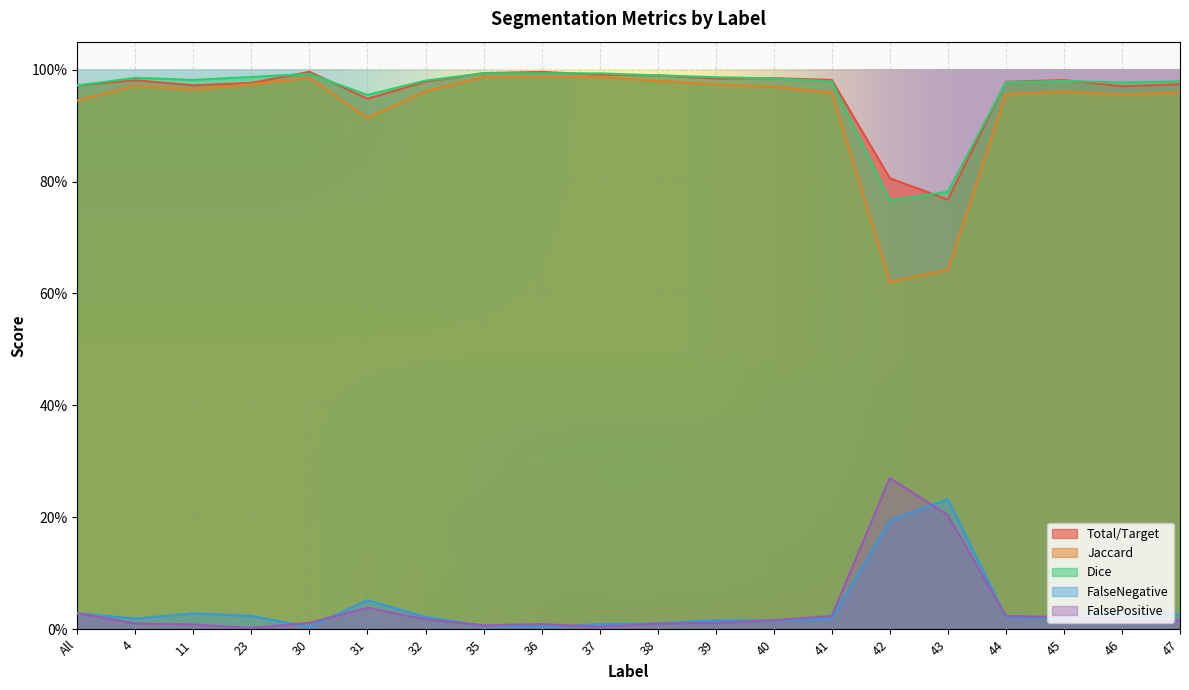

Reading left to right, extract all data points from this chart.

Total/Target: All=1.0	4=1.0	11=1.0	23=1.0	30=1.0	31=0.9	32=1.0	35=1.0	36=1.0	37=1.0	38=1.0	39=1.0	40=1.0	41=1.0	42=0.8	43=0.8	44=1.0	45=1.0	46=1.0	47=1.0
Jaccard: All=0.9	4=1.0	11=1.0	23=1.0	30=1.0	31=0.9	32=1.0	35=1.0	36=1.0	37=1.0	38=1.0	39=1.0	40=1.0	41=1.0	42=0.6	43=0.6	44=1.0	45=1.0	46=1.0	47=1.0
Dice: All=1.0	4=1.0	11=1.0	23=1.0	30=1.0	31=1.0	32=1.0	35=1.0	36=1.0	37=1.0	38=1.0	39=1.0	40=1.0	41=1.0	42=0.8	43=0.8	44=1.0	45=1.0	46=1.0	47=1.0
FalseNegative: All=0.0	4=0.0	11=0.0	23=0.0	30=0.0	31=0.1	32=0.0	35=0.0	36=0.0	37=0.0	38=0.0	39=0.0	40=0.0	41=0.0	42=0.2	43=0.2	44=0.0	45=0.0	46=0.0	47=0.0
FalsePositive: All=0.0	4=0.0	11=0.0	23=0.0	30=0.0	31=0.0	32=0.0	35=0.0	36=0.0	37=0.0	38=0.0	39=0.0	40=0.0	41=0.0	42=0.3	43=0.2	44=0.0	45=0.0	46=0.0	47=0.0